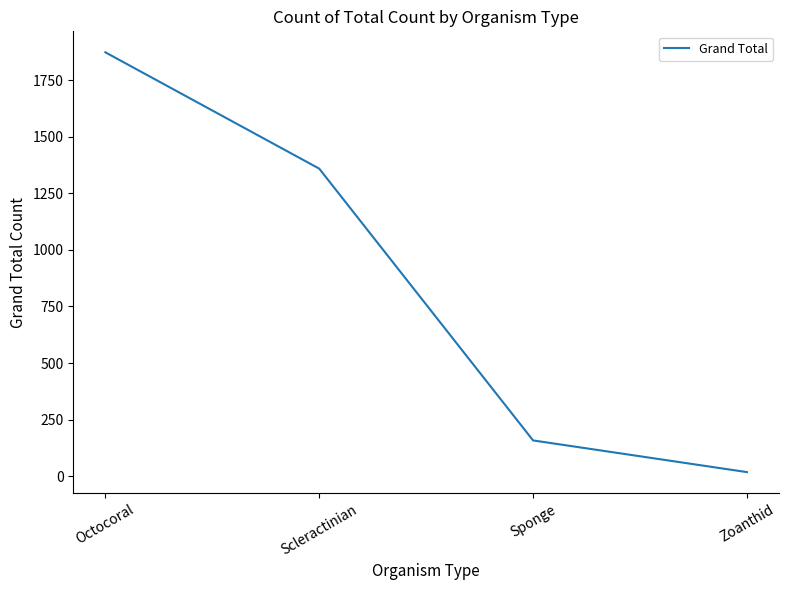

What is the minimum value shown in the chart?

18